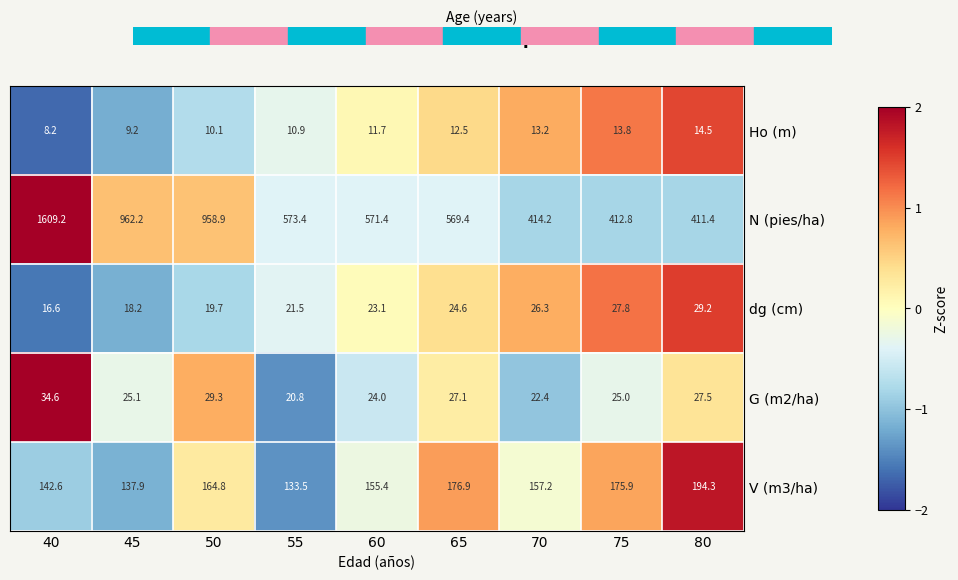

What is the difference between the second highest and minimum values in the Ho (m) series?

5.6